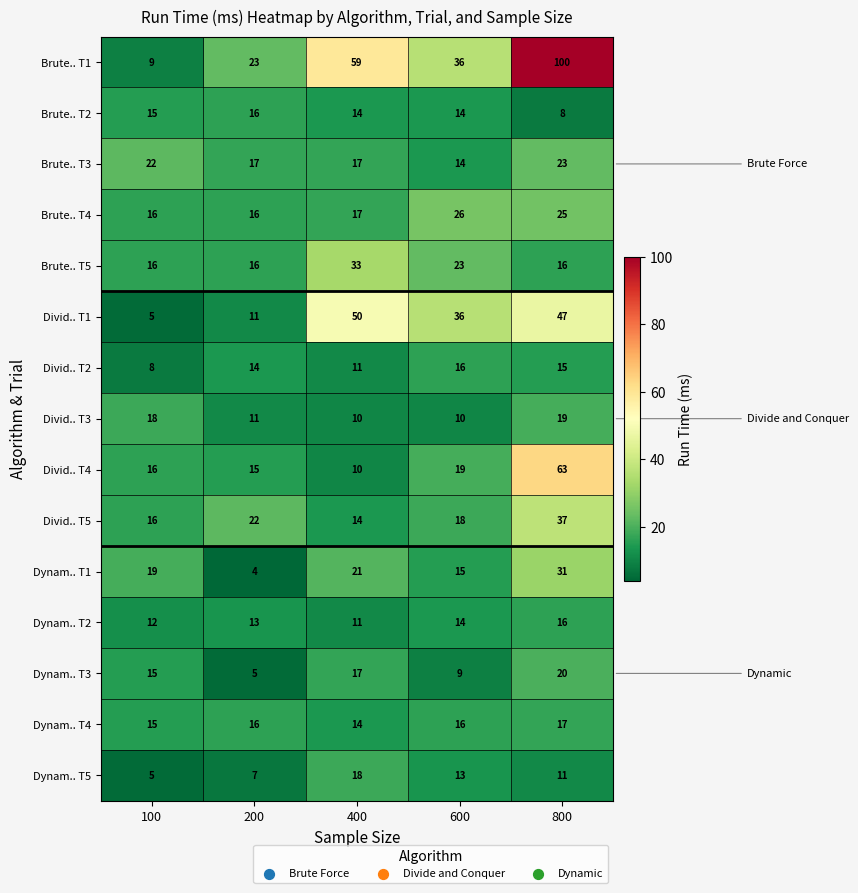

Which series has the largest range (max minus min)?

Brute.. T1